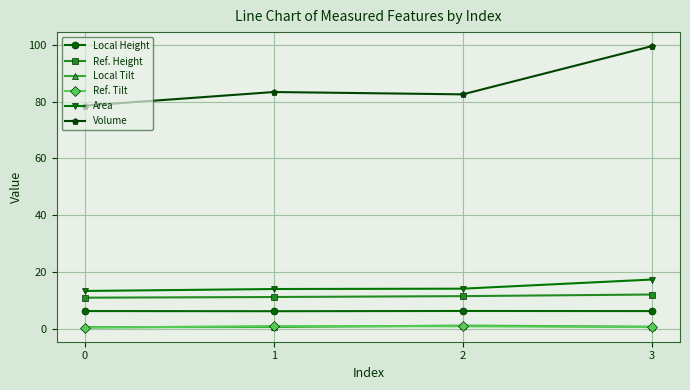

Between 0 and 1, which series saw the biggest shift?

Volume